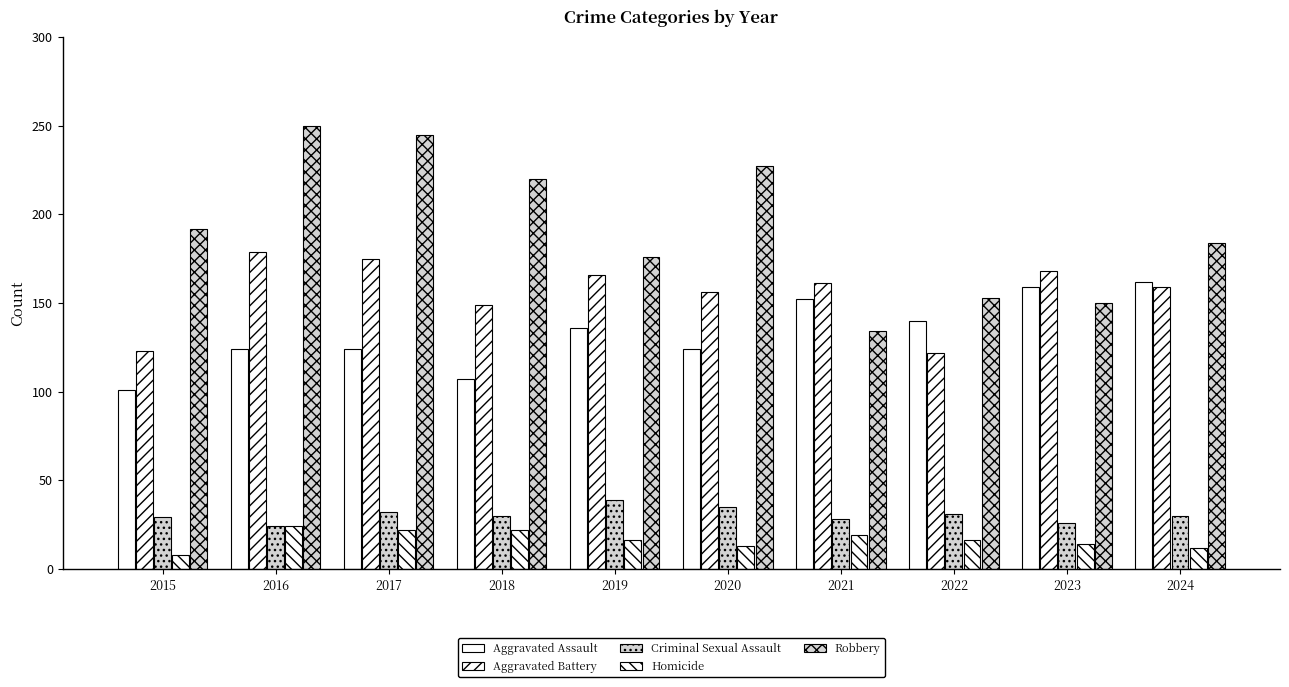

The value of Homicide at 2023 is 21. True or false?

False